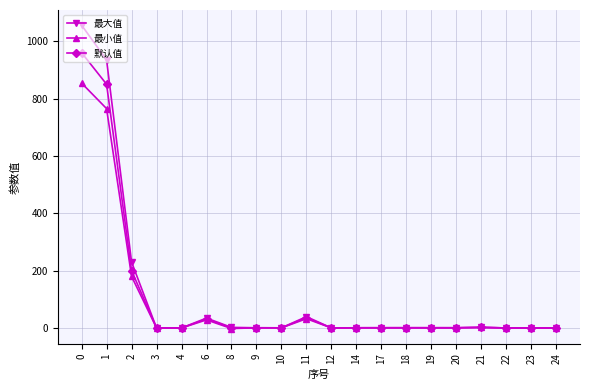

How many distinct data groups are displayed?

3